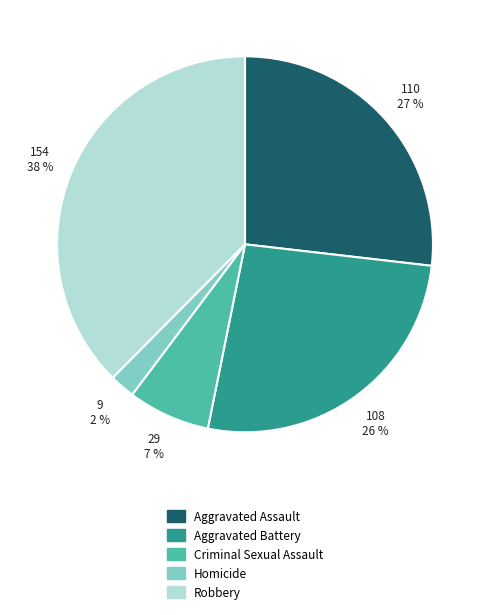

True or false: Aggravated Battery accounts for 26% of the total.

True